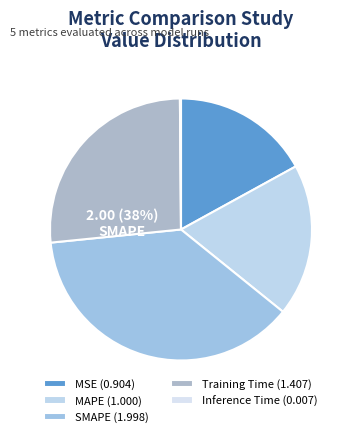

What is the change in value from MSE to SMAPE?

+1.1